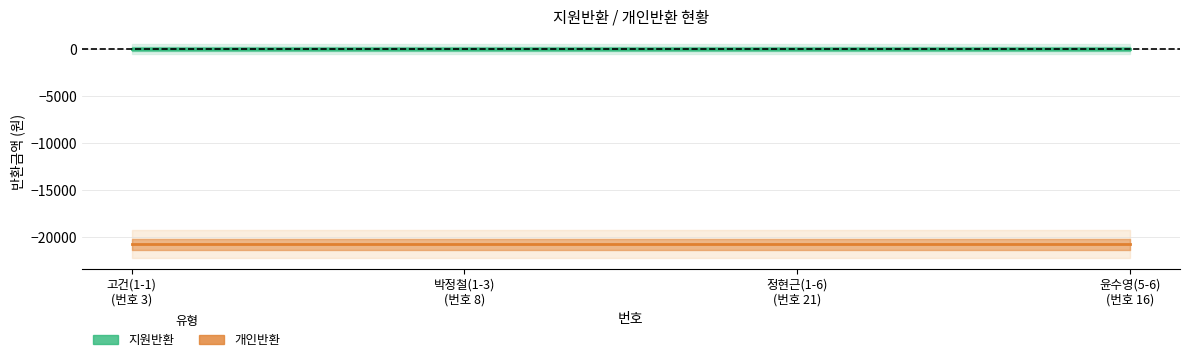

Reading left to right, what are all the values shown in this chart?

지원반환: 0	0	0	0
개인반환: -20760	-20760	-20760	-20760